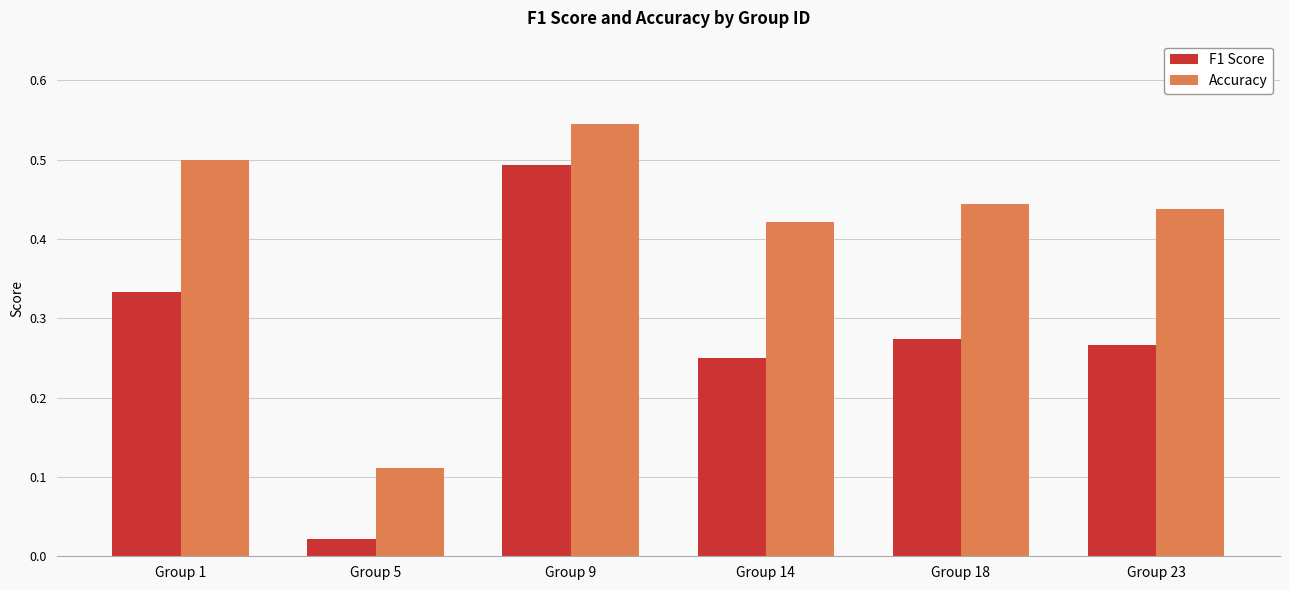

List the series in order of their peak value, lowest first.

F1 Score, Accuracy